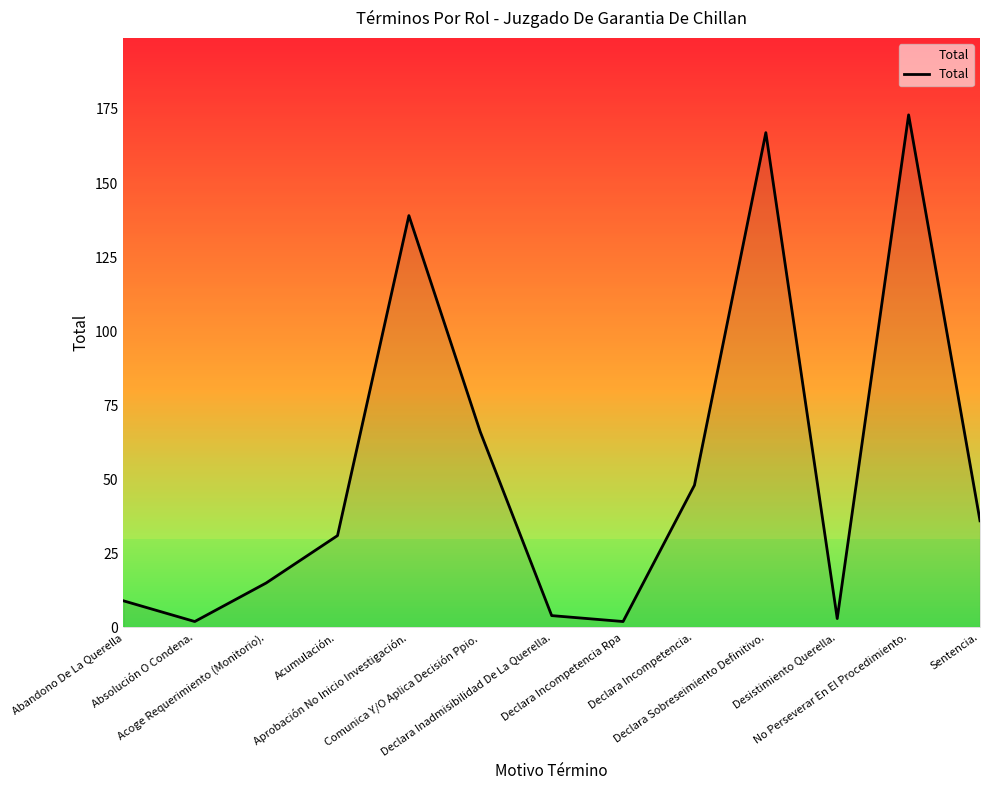

What is the greatest value displayed?

173